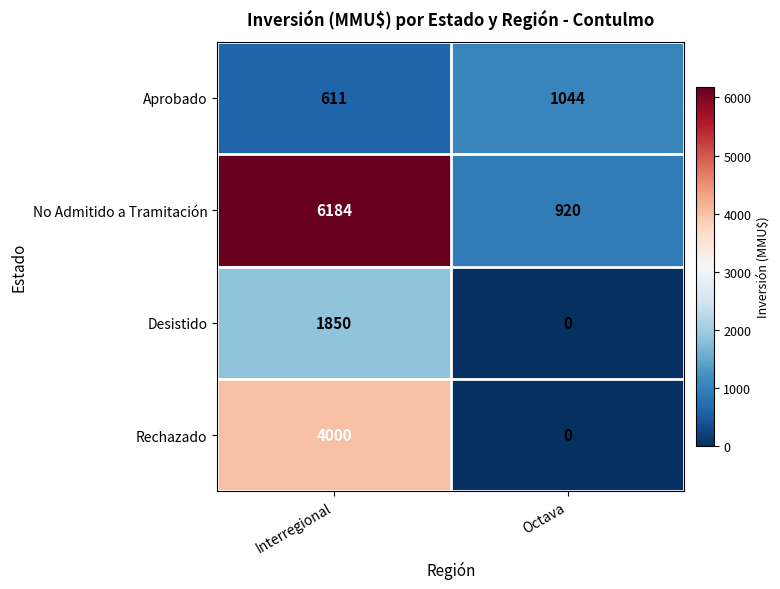

How many categories are shown in the chart?

2